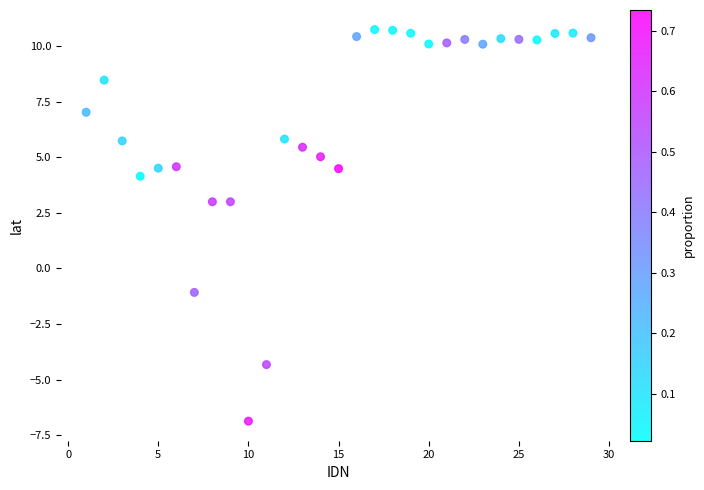

What is the range of X values (max minus min)?

28.0